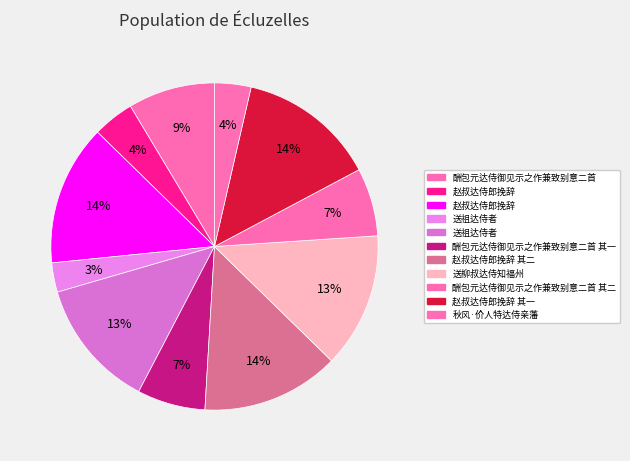

Count the number of slices in the pie.

11